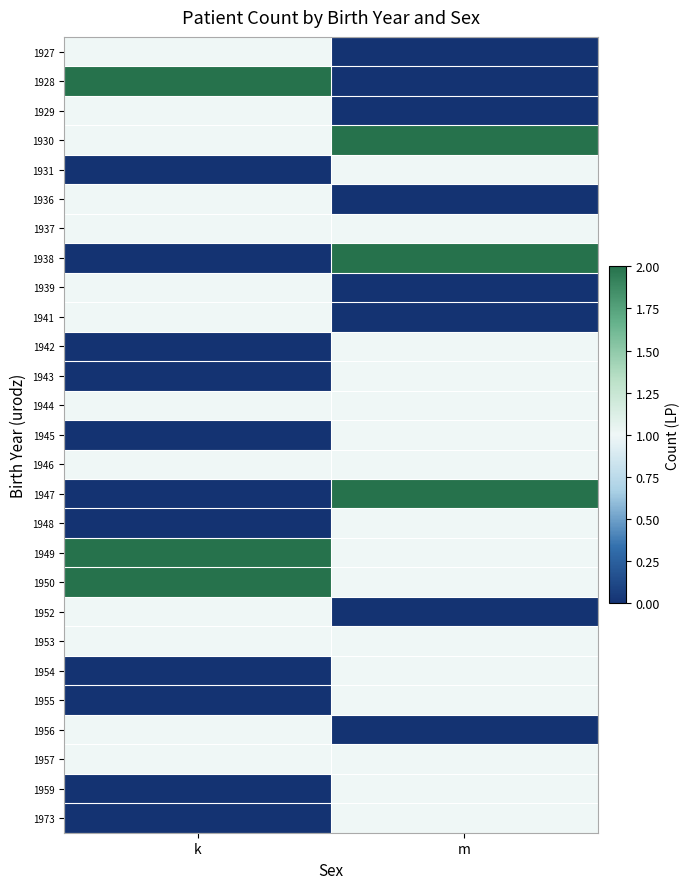

What is the spread (max minus min) of values at m?

2